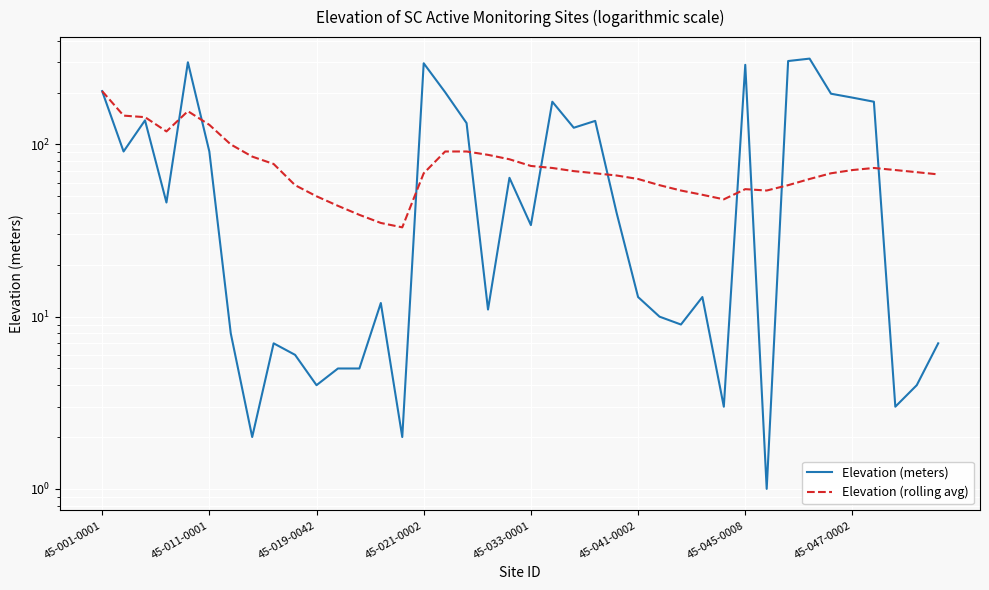

Between 45-019-0042 and 9, which series saw the biggest shift?

Elevation (meters)